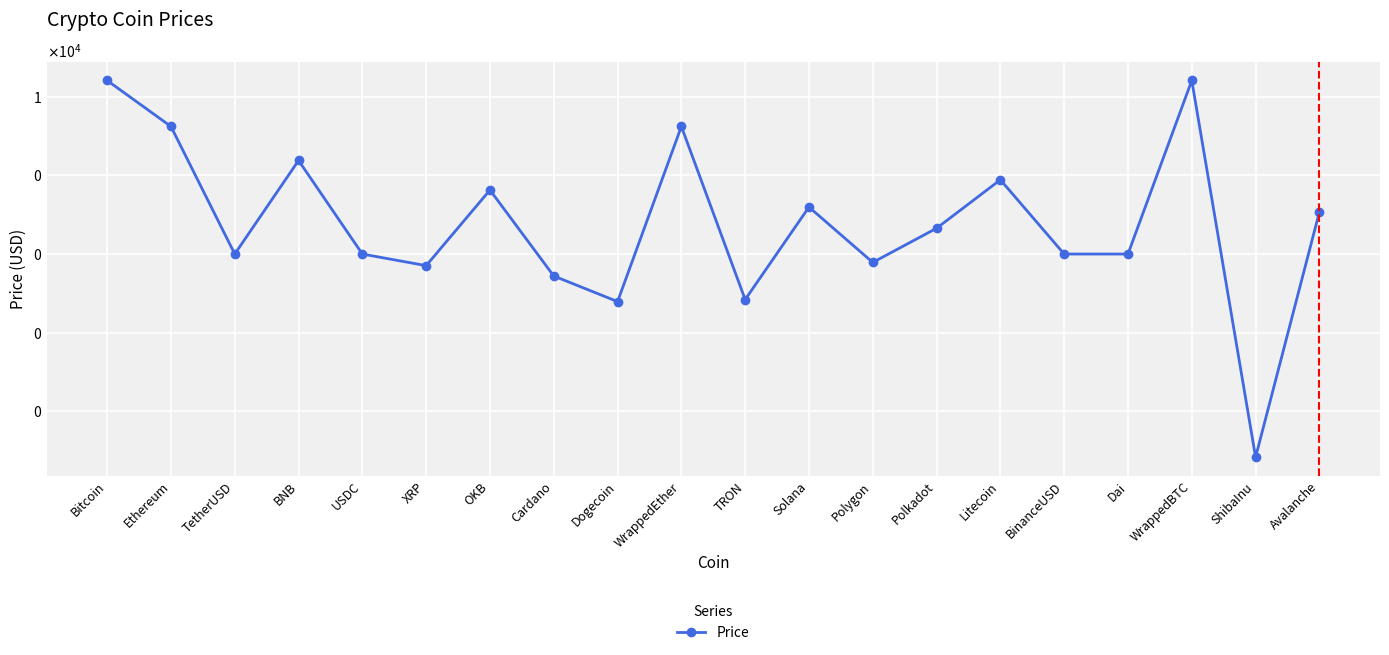

Count the number of data series in this chart.

1